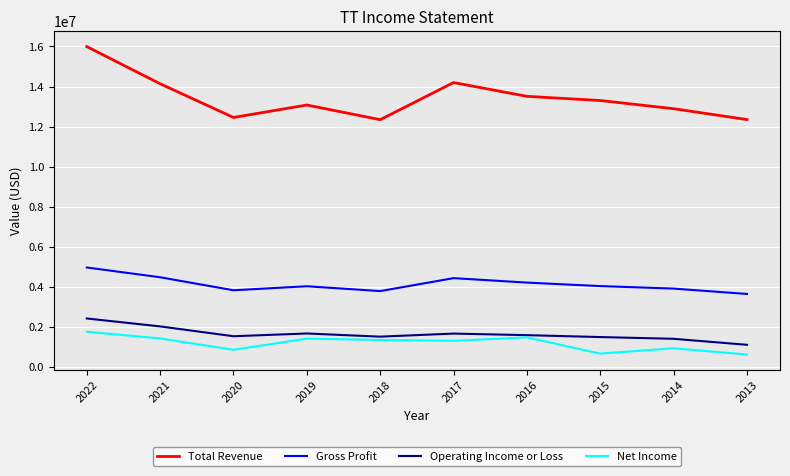

Which label corresponds to the largest value in the chart?

2022